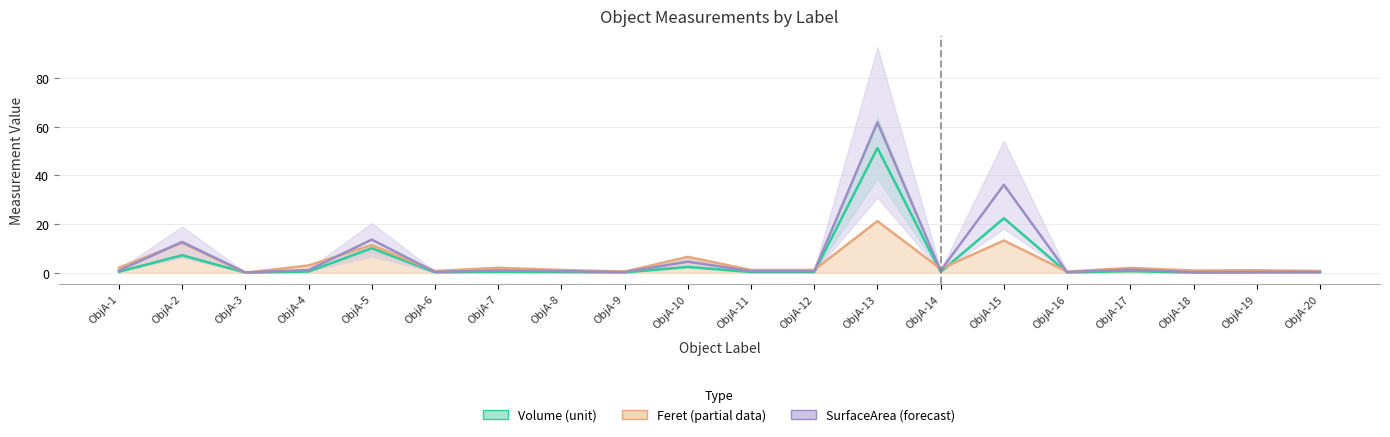

What is the value of the SurfaceArea point at the 9th from the left?

0.3